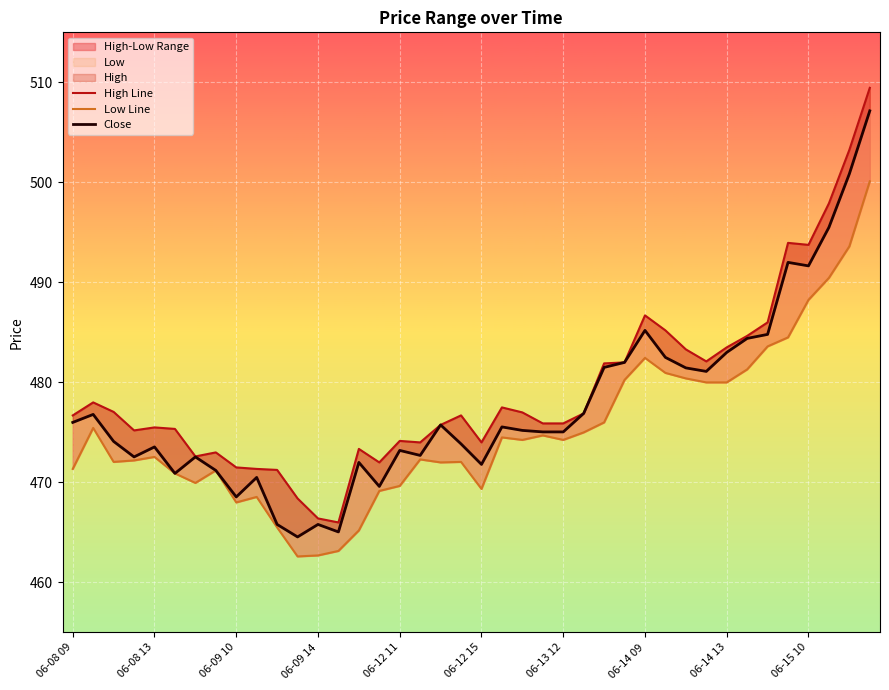

What is the minimum value for High Line?

466.0